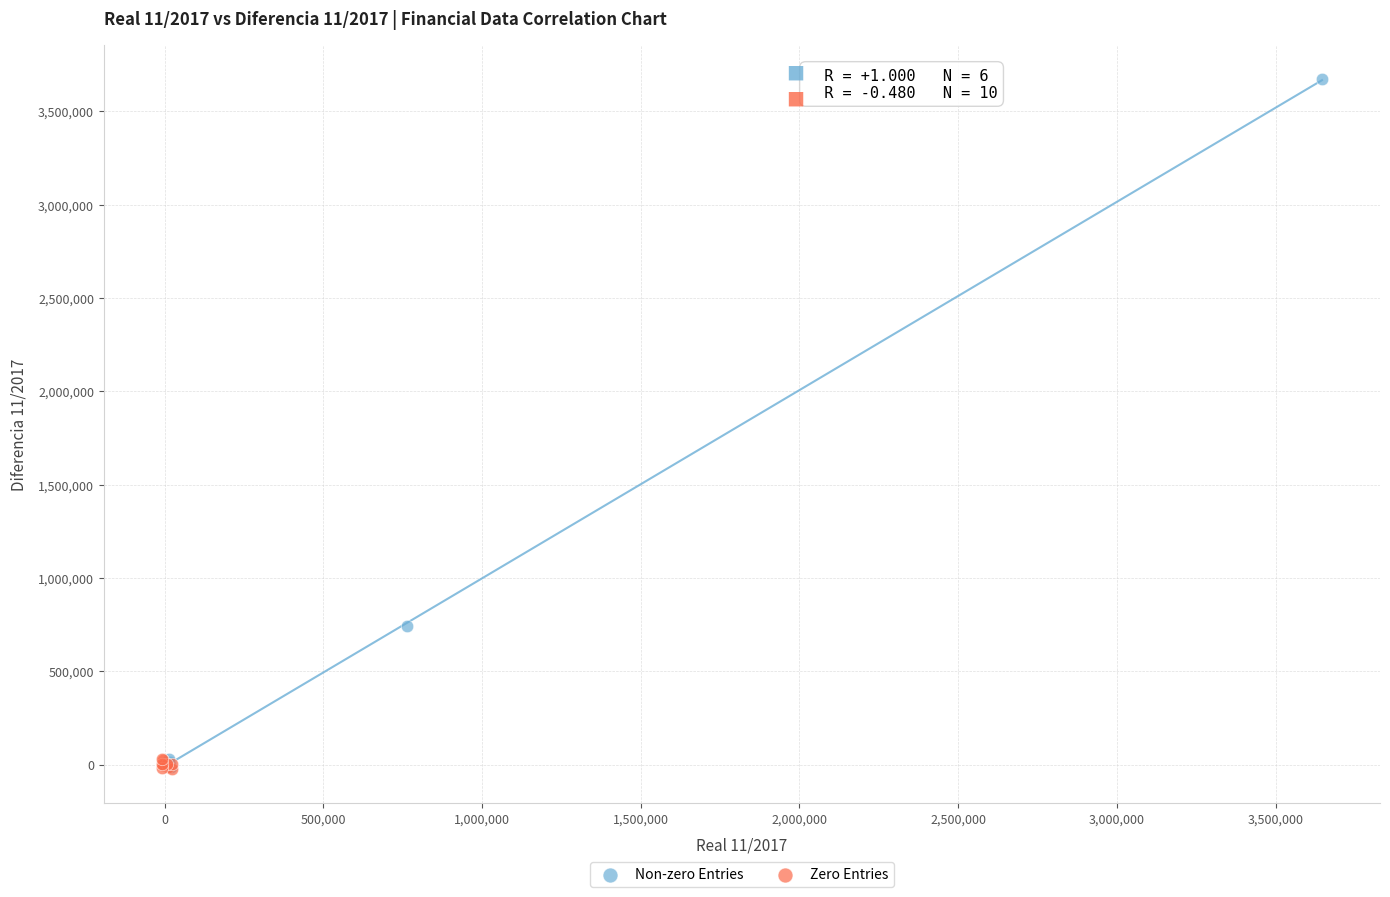

Which series reaches the maximum Y coordinate?

Non-zero Entries